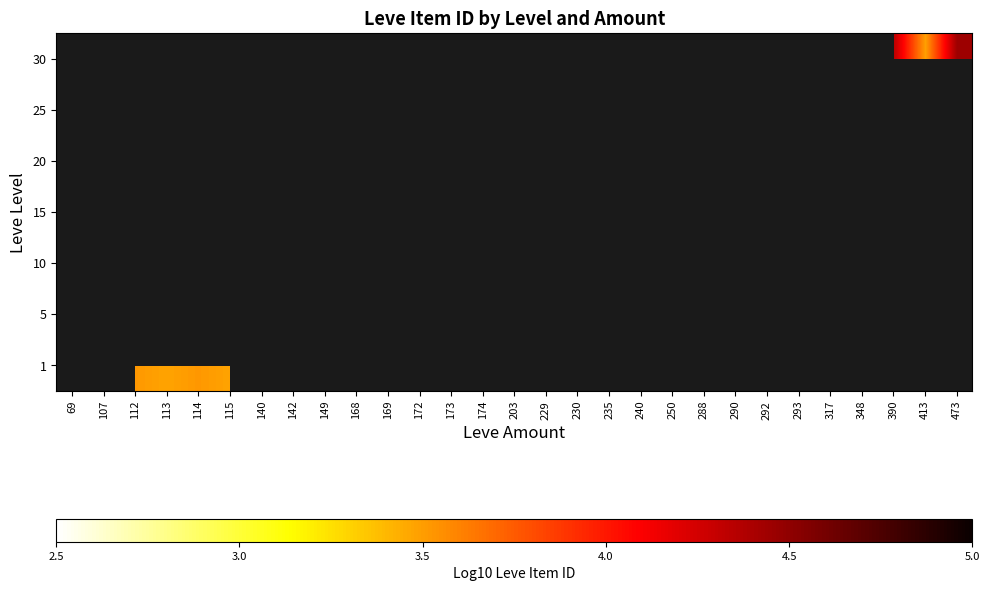

List the labels in order of 25 value, largest first.

69, 107, 112, 113, 114, 115, 140, 142, 149, 168, 169, 172, 173, 174, 203, 229, 230, 235, 240, 250, 288, 290, 292, 293, 317, 348, 390, 413, 473